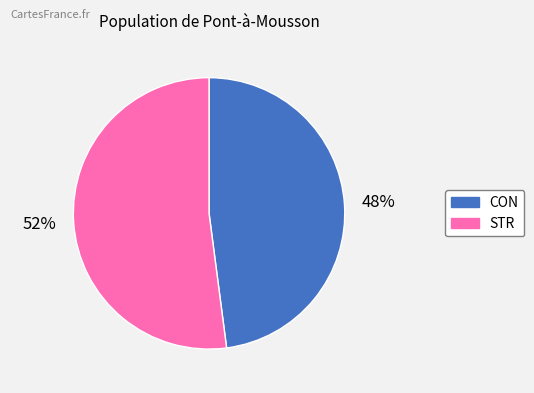

To the nearest percent, what is the combined percentage of CON and STR?

100%